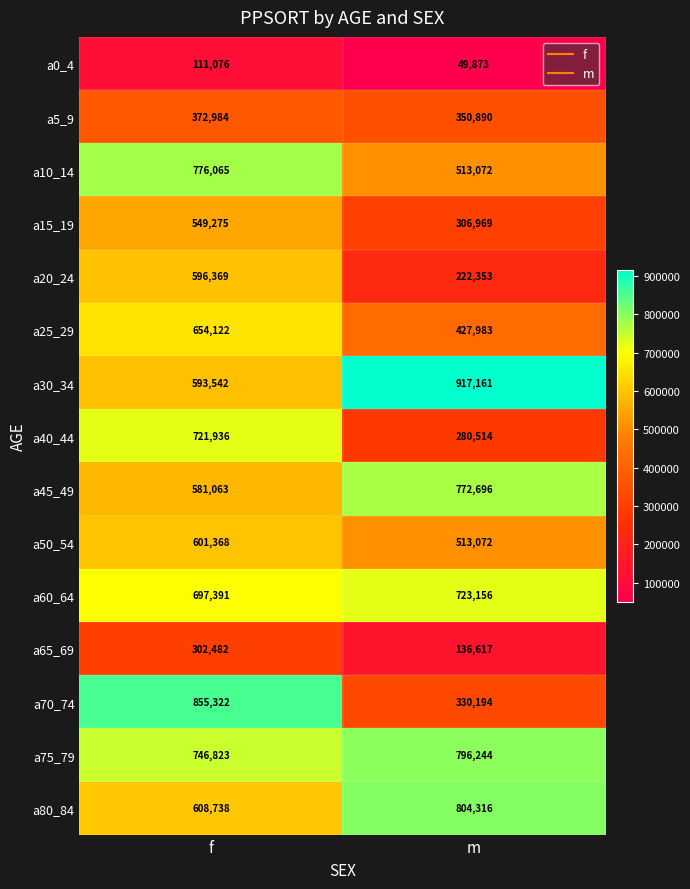

The value of a65_69 at f is 302482. True or false?

True